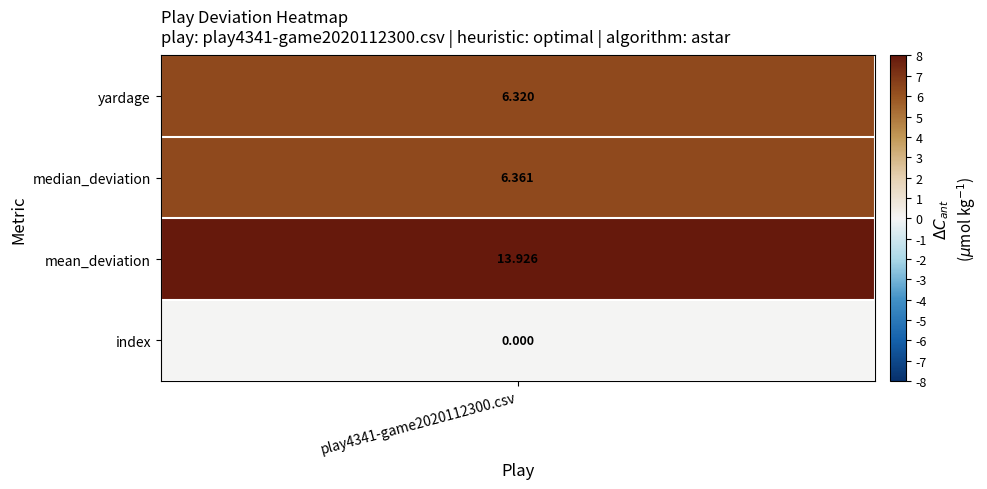

The chart shows a value of 6.4 at 1. True or false?

True